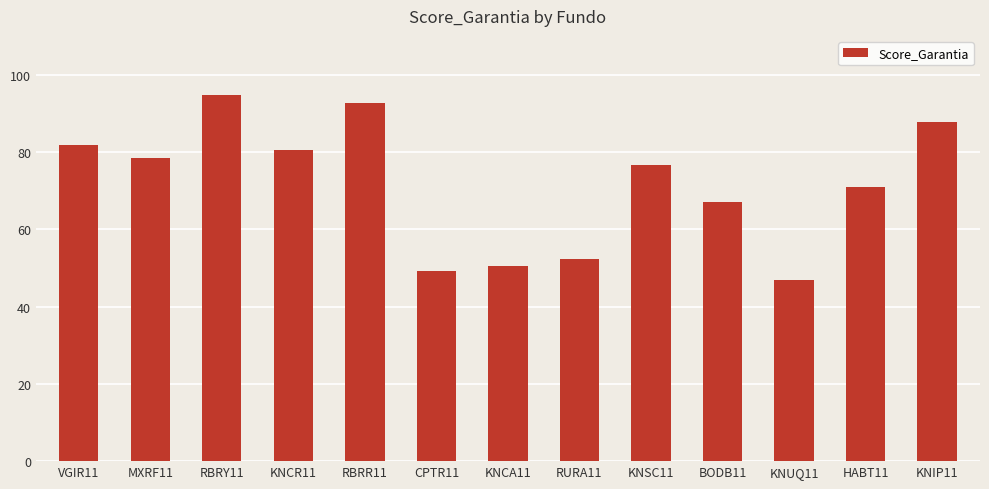

Reading left to right, what are all the values shown in this chart?

81.7	78.4	94.8	80.6	92.7	49.3	50.4	52.2	76.7	67.1	46.9	71.0	87.7